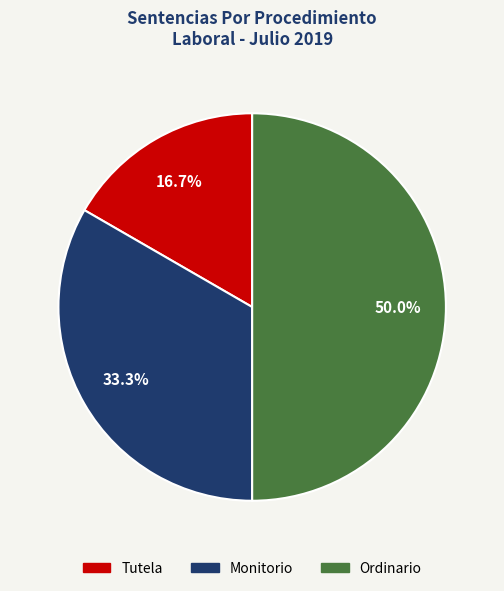

What percentage is the Ordinario slice, to the nearest percent?

50%